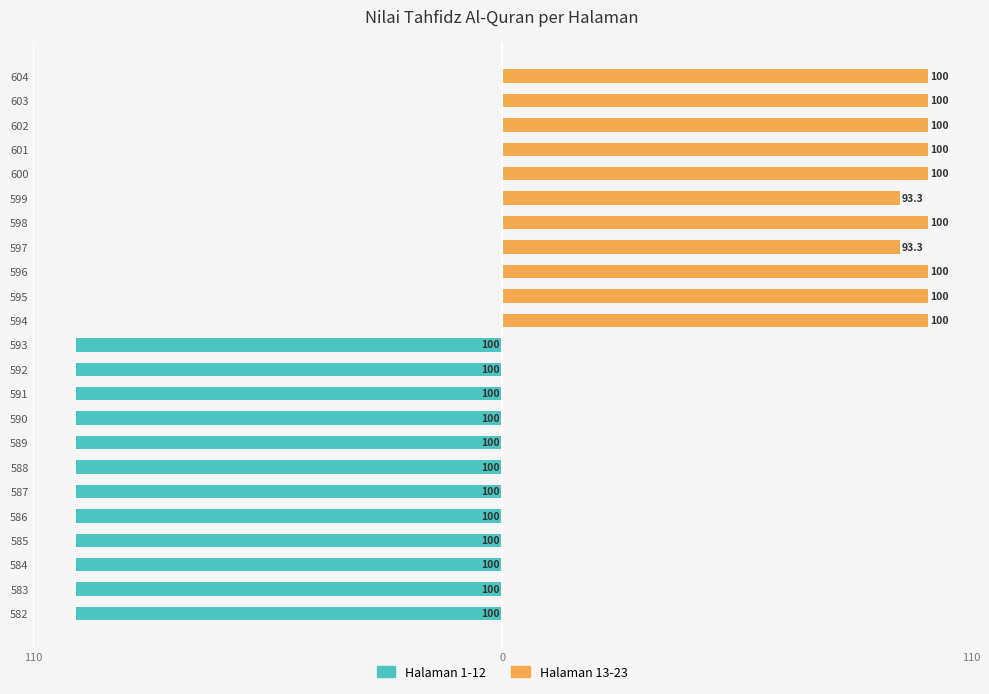

At how many categories does at least one series exceed 16?

11